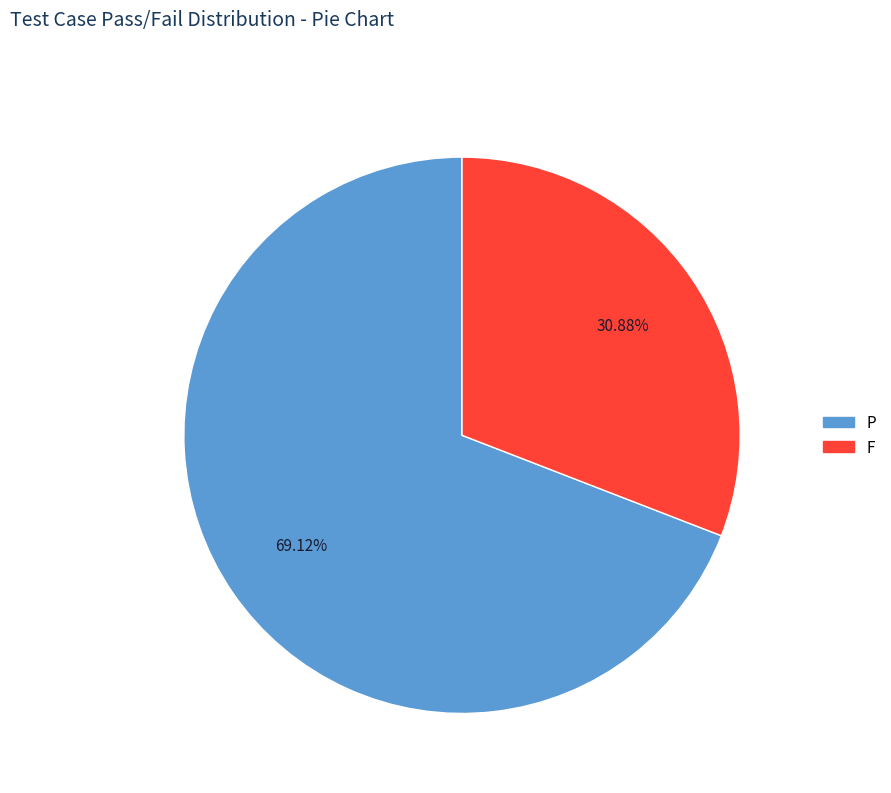

Between P and F, which is larger?

P